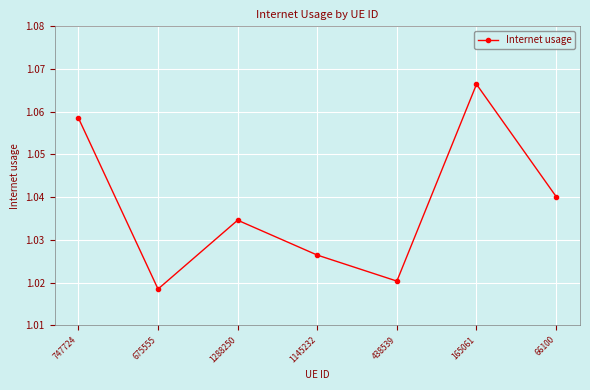

At which category does the data reach its first local valley?

675555